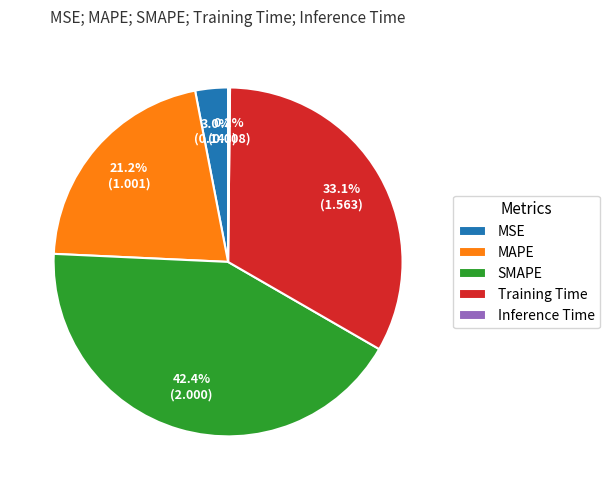

Combined, what portion of the pie is Training Time and SMAPE?

75.6%